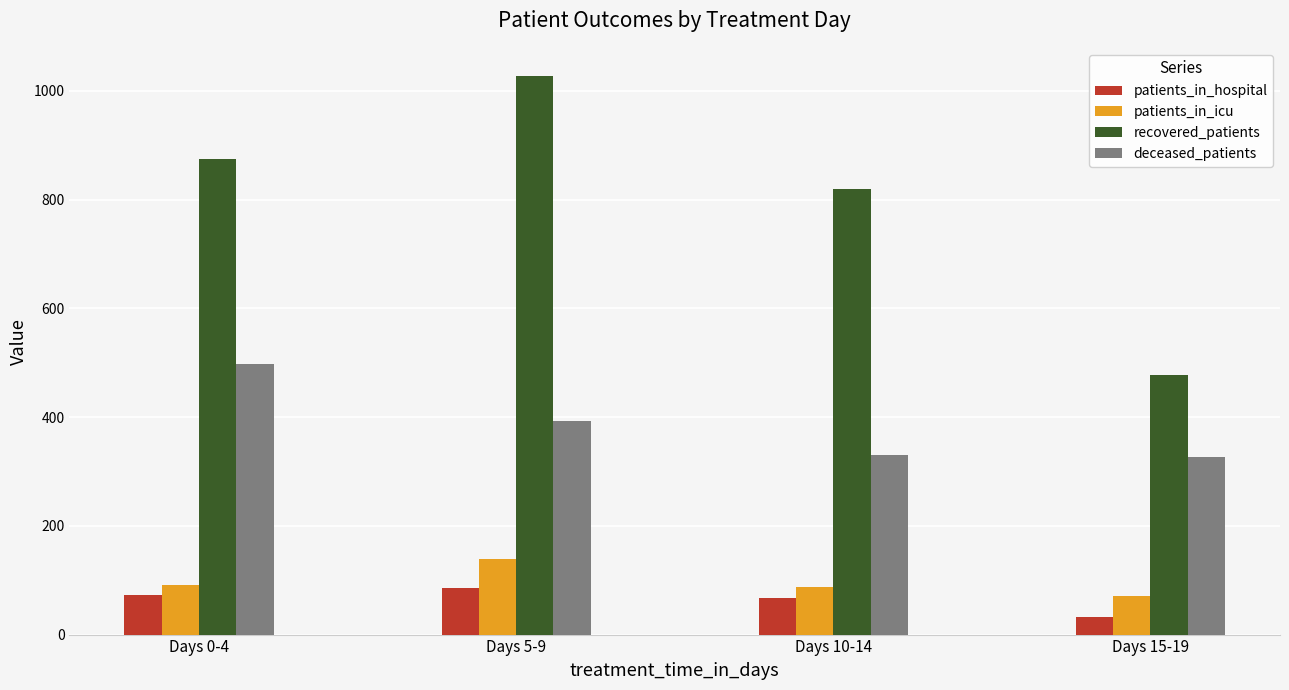

Is it true that deceased_patients equals 326 at Days 15-19?

True